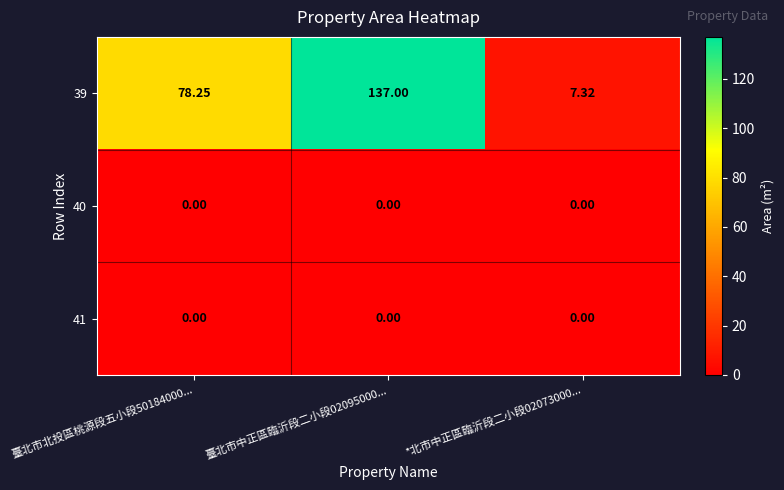

Is the value of 39 at *北市中正區臨沂段二小段02073000... greater than the value of 41 at 臺北市中正區臨沂段二小段02095000...?

Yes